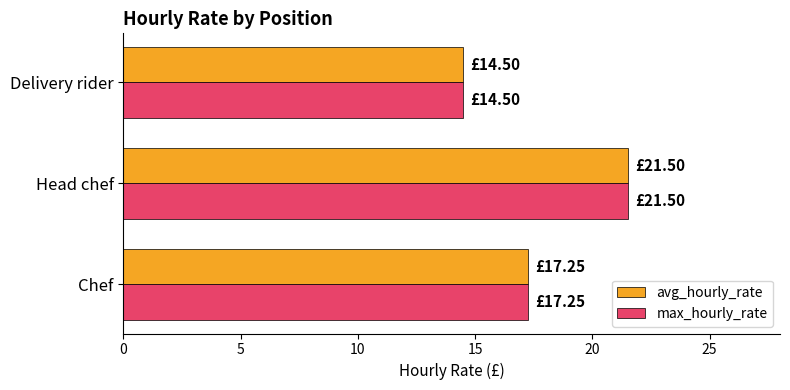

What is the sum of the avg_hourly_rate values at Chef and Head chef?

38.8